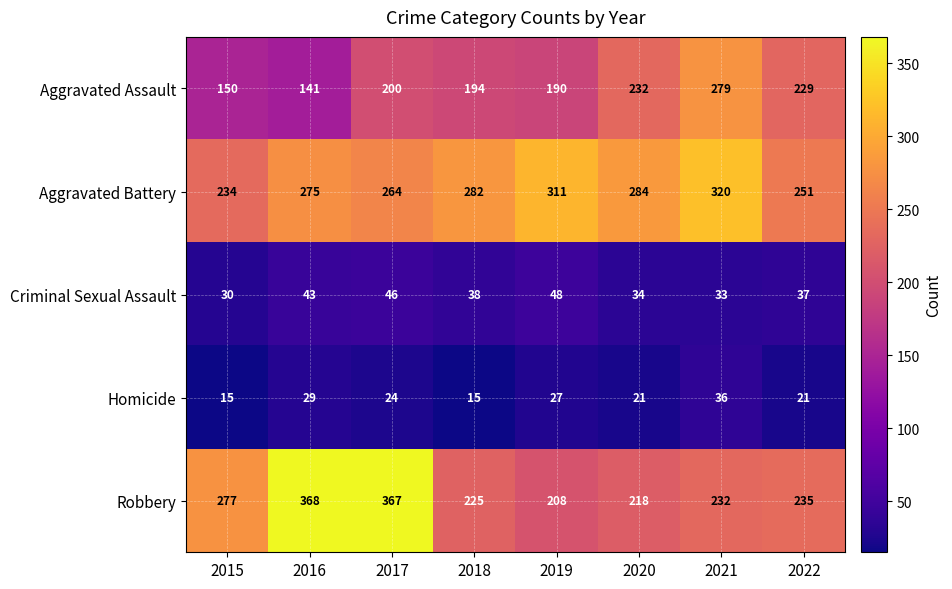

At which label does Aggravated Battery reach its minimum?

2015